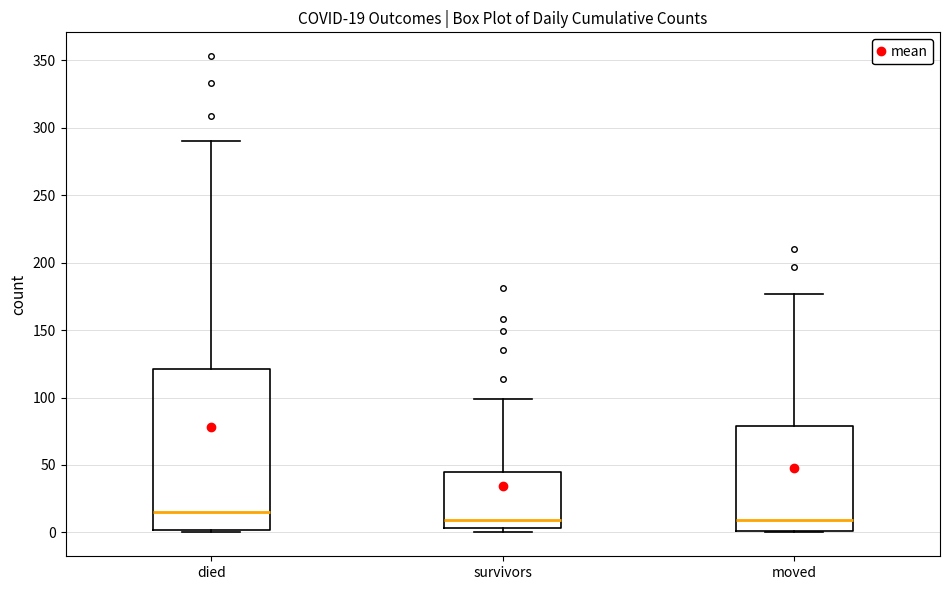

Which box's median line is the highest?

died